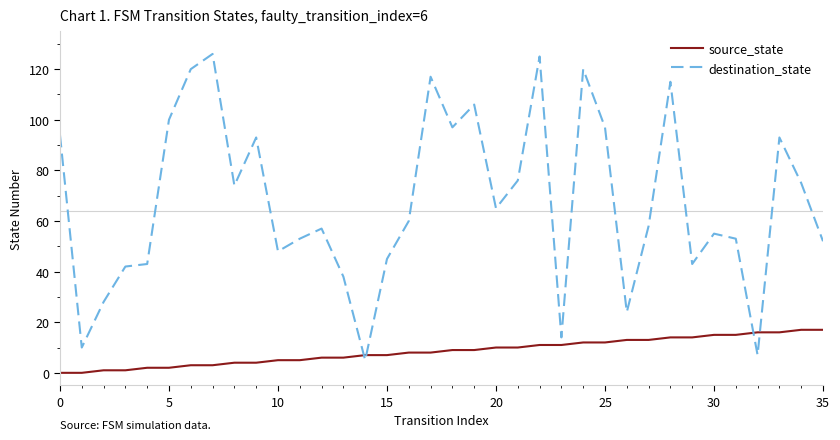

At how many categories does at least one series exceed 18?

32